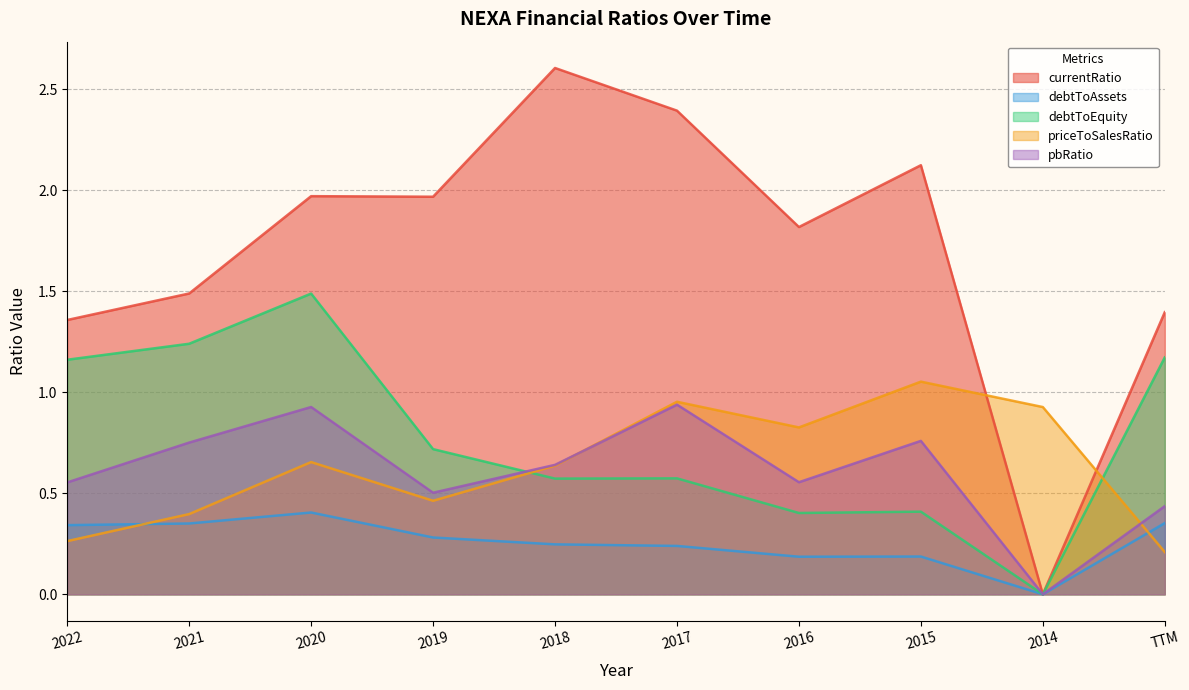

How many data points in currentRatio are less than 1?

1